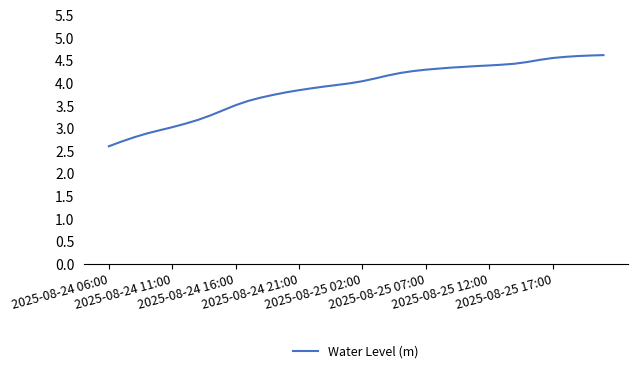

What is the maximum value shown in the chart?

4.6